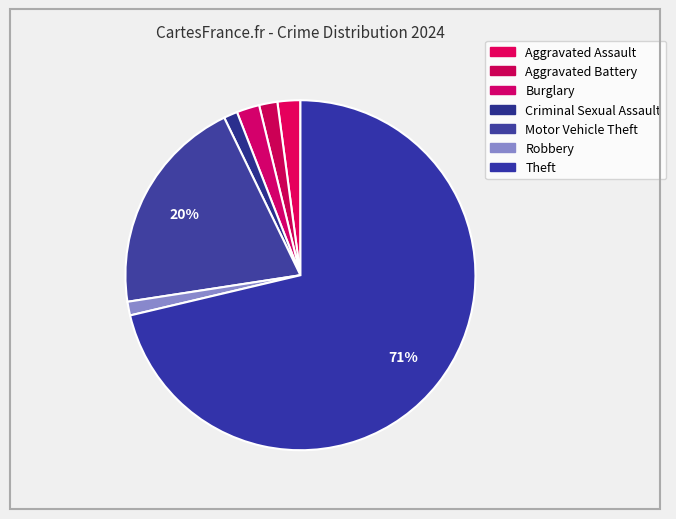

Count the number of slices in the pie.

7